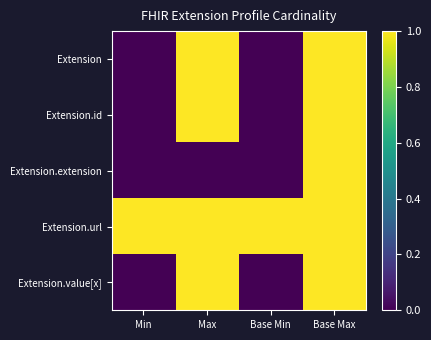

Reading left to right, what are all the values shown in this chart?

Extension: Min=0	Max=1	Base Min=0	Base Max=1
Extension.id: Min=0	Max=1	Base Min=0	Base Max=1
Extension.extension: Min=0	Max=0	Base Min=0	Base Max=1
Extension.url: Min=1	Max=1	Base Min=1	Base Max=1
Extension.value[x]: Min=0	Max=1	Base Min=0	Base Max=1